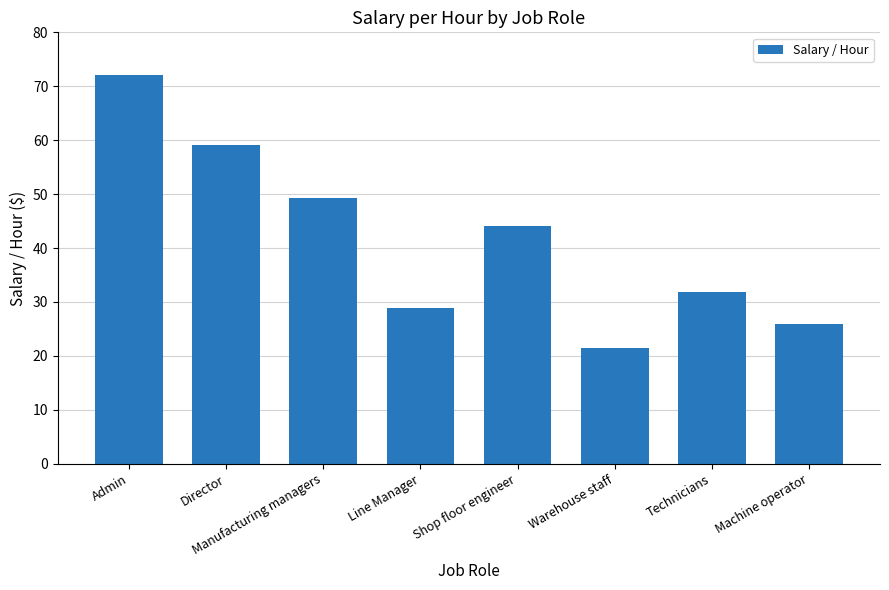

What is the label of the 8th bar from the right?

Admin